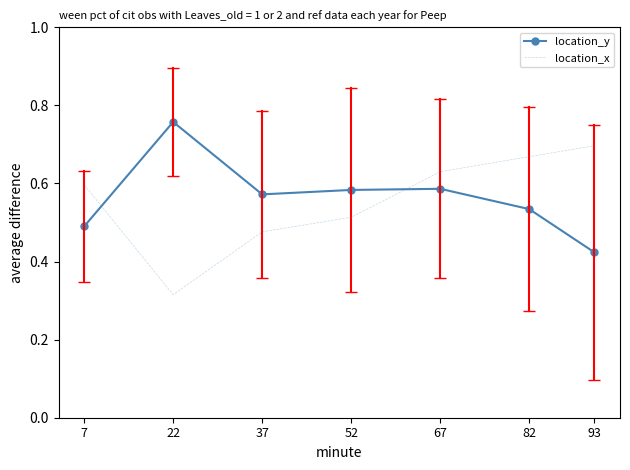

What is the sum of the location_y values at 22 and 67?

1.3